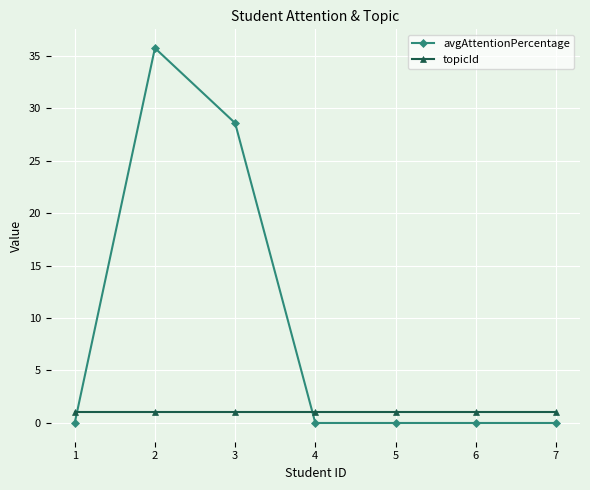

List the series in order of their overall mean, lowest first.

topicId, avgAttentionPercentage